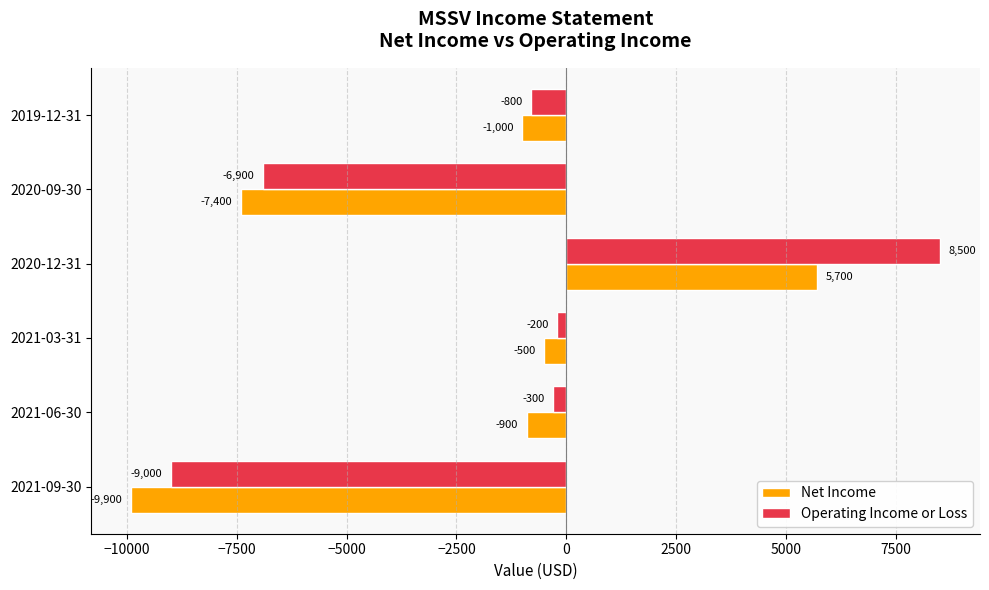

At which label is Operating Income or Loss closest to -250?

2021-06-30